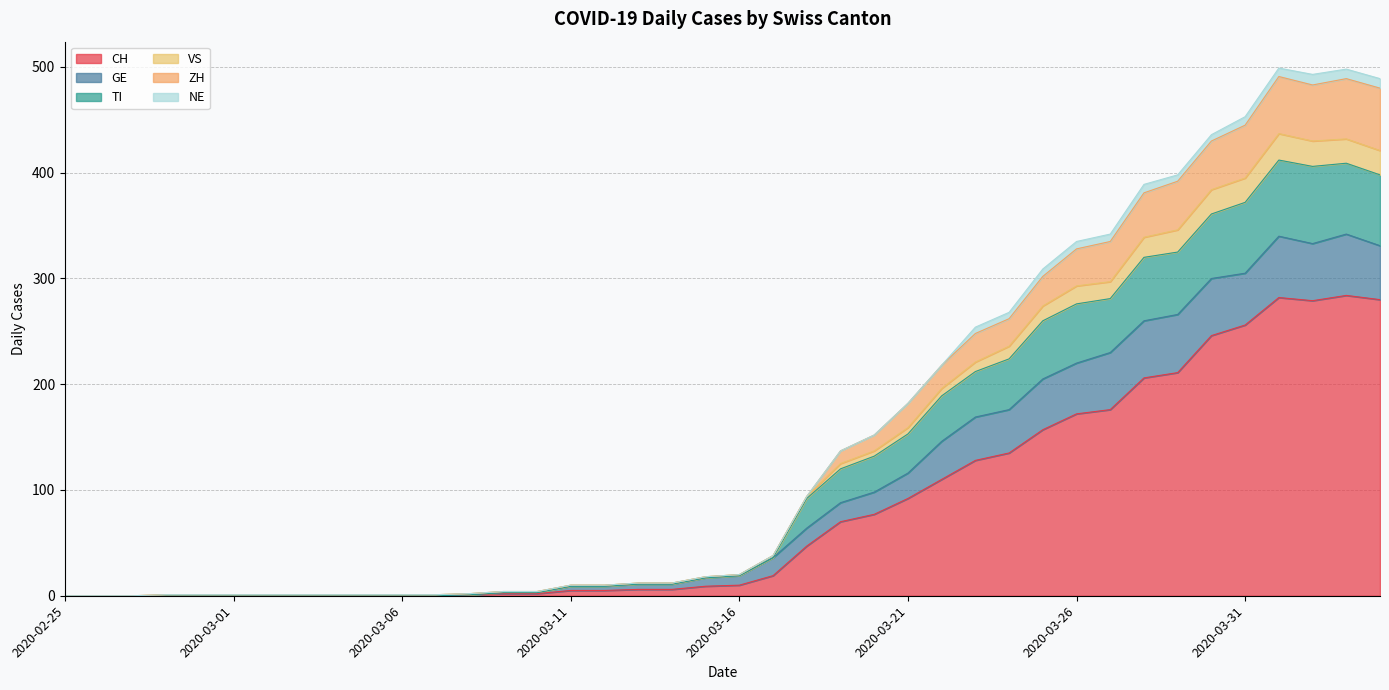

What is the greatest value displayed?

499